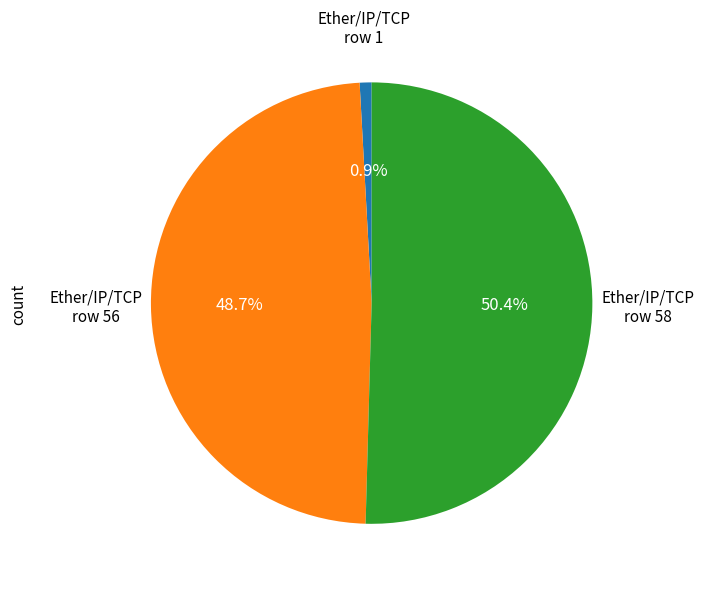

To the nearest percent, what is the difference between the largest and smallest slice percentages?

50%